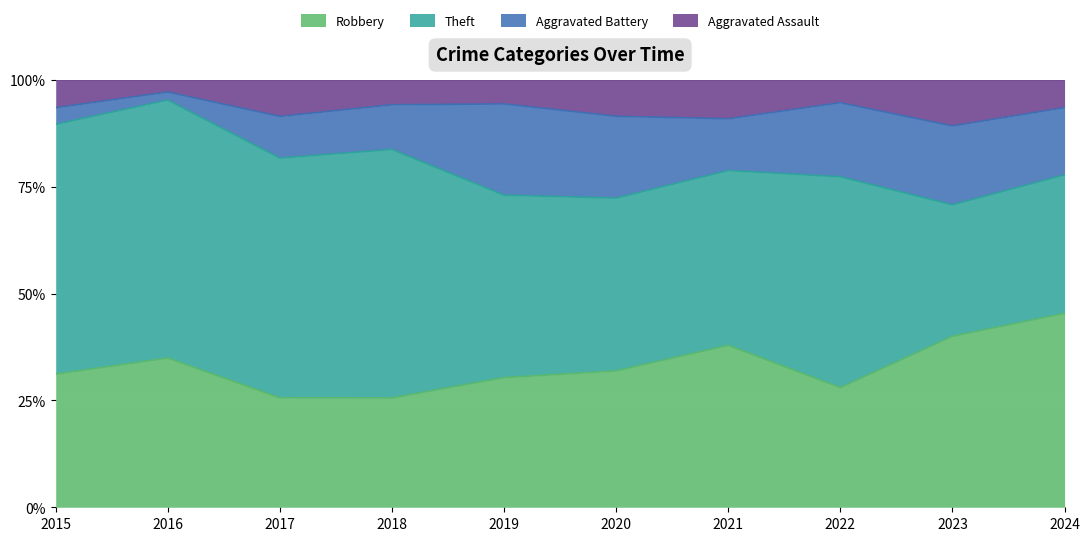

The value of Aggravated Assault at 2024 is 11. True or false?

False